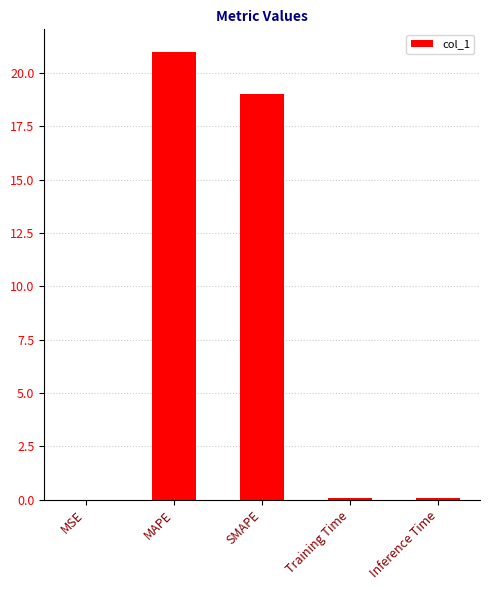

Does the chart contain stacked bars?

No